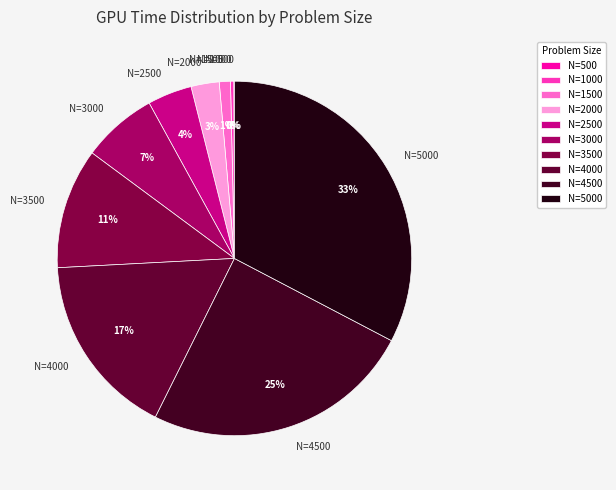

To the nearest percent, what is the combined percentage of N=3000 and N=4500?

32%